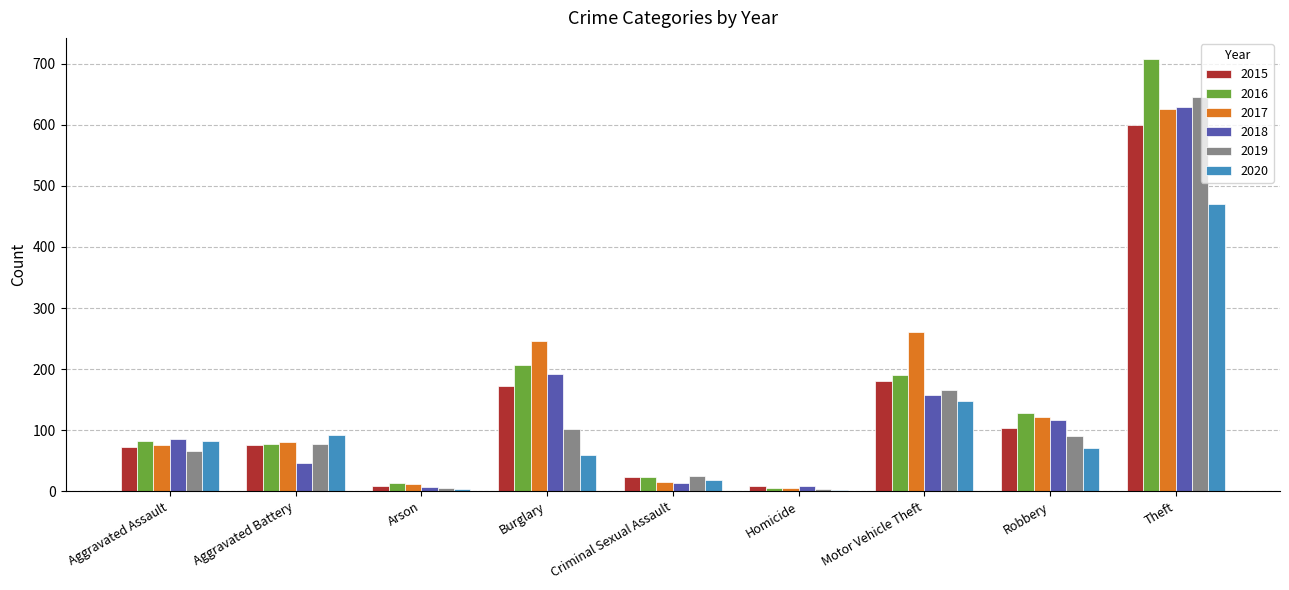

What is the sum of the 2020 values at Homicide and Criminal Sexual Assault?

21